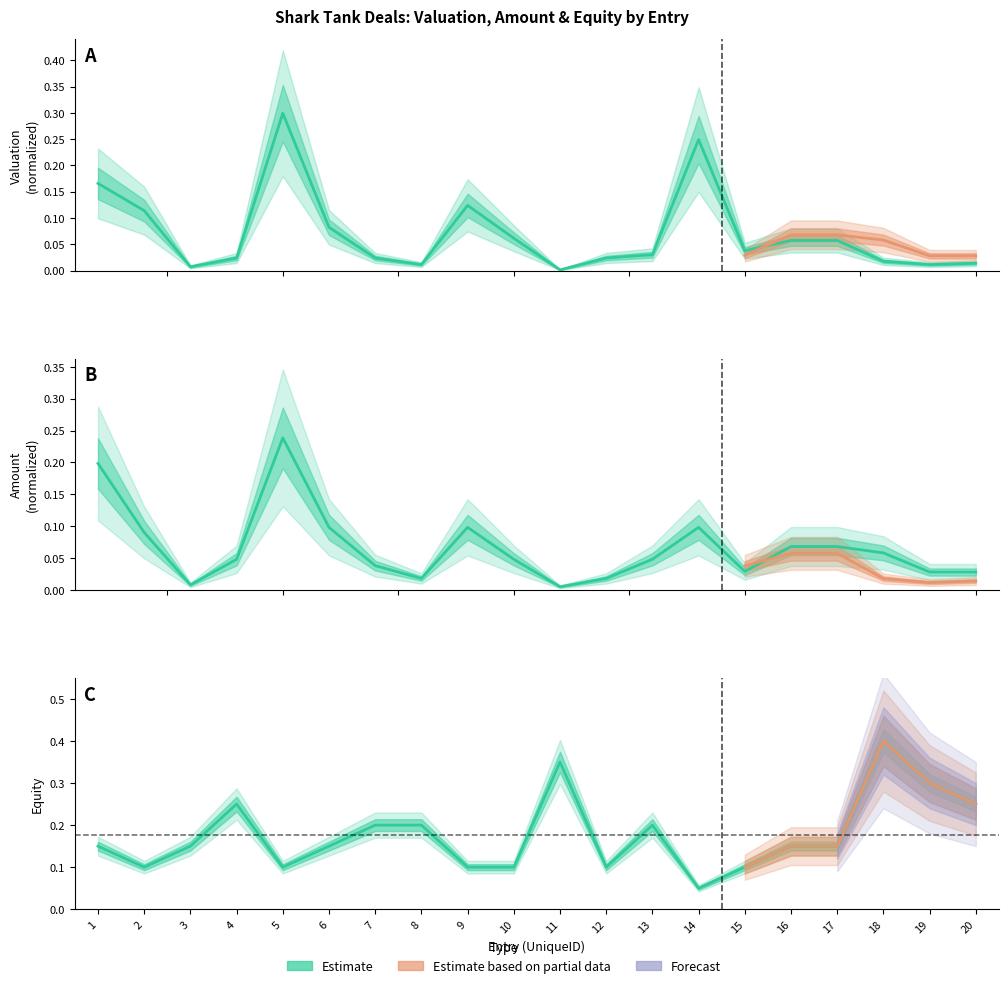

Reading left to right, list all the values displayed in this chart.

Valuation (min-max): 0.2	0.1	0.0	0.0	0.3	0.1	0.0	0.0	0.1	0.1	0.0	0.0	0.0	0.2	0.0	0.1	0.1	0.0	0.0	0.0
Amount (min-max): 0.2	0.1	0.0	0.0	0.2	0.1	0.0	0.0	0.1	0.0	0.0	0.0	0.0	0.1	0.0	0.1	0.1	0.1	0.0	0.0
Equity: 0.1	0.1	0.1	0.2	0.1	0.1	0.2	0.2	0.1	0.1	0.3	0.1	0.2	0.1	0.1	0.1	0.1	0.4	0.3	0.2